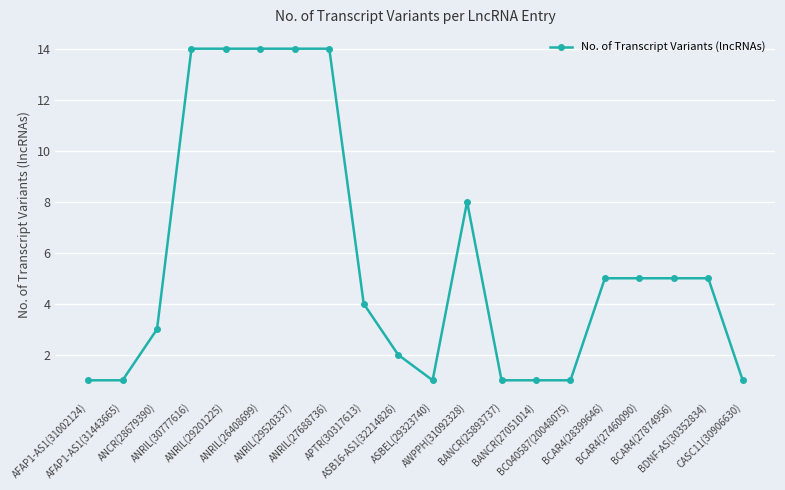

Reading left to right, list all the values displayed in this chart.

AFAP1-AS1(31002124)=1	AFAP1-AS1(31443665)=1	ANCR(28679390)=3	ANRIL(30777616)=14	ANRIL(29201225)=14	ANRIL(26408699)=14	ANRIL(29520337)=14	ANRIL(27688736)=14	APTR(30317613)=4	ASB16-AS1(32214826)=2	ASBEL(29323740)=1	AWPPH(31092328)=8	BANCR(25893737)=1	BANCR(27051014)=1	BC040587(20048075)=1	BCAR4(28399646)=5	BCAR4(27460090)=5	BCAR4(27874956)=5	BDNF-AS(30352834)=5	CASC11(30906630)=1